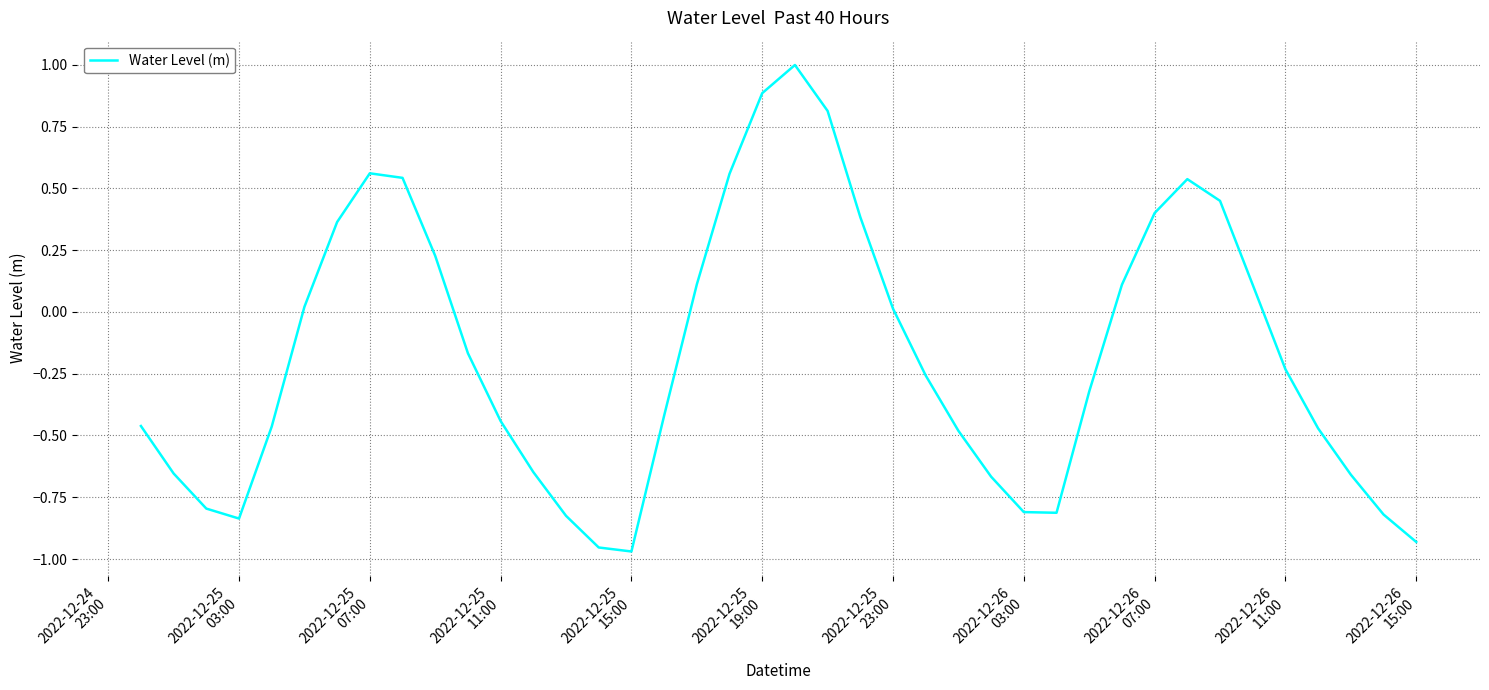

Does the chart have visible grid lines?

Yes